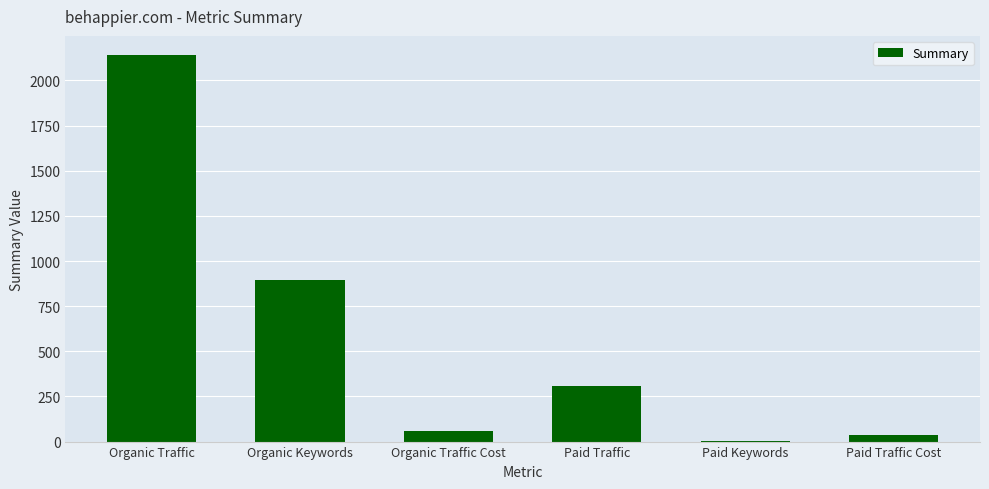

What is the change in value from Paid Traffic to Paid Traffic Cost?

-273